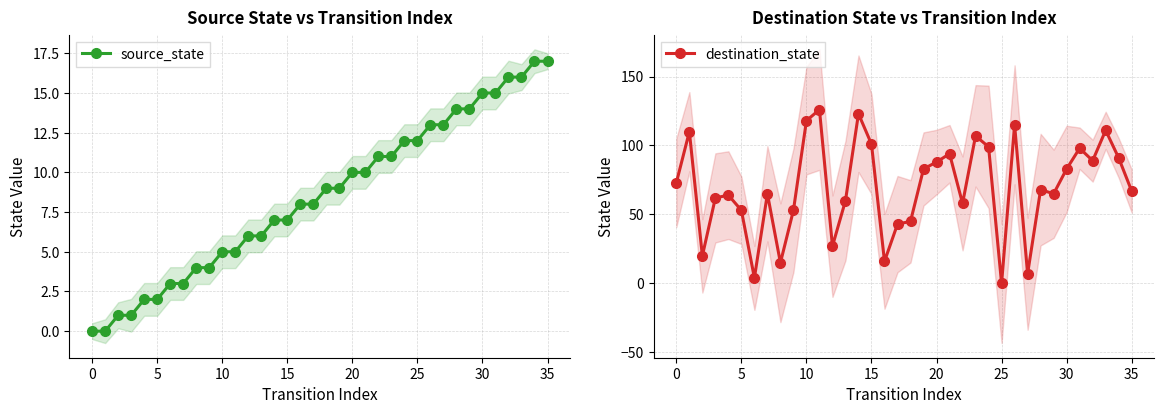

How many series are shown in this chart?

2